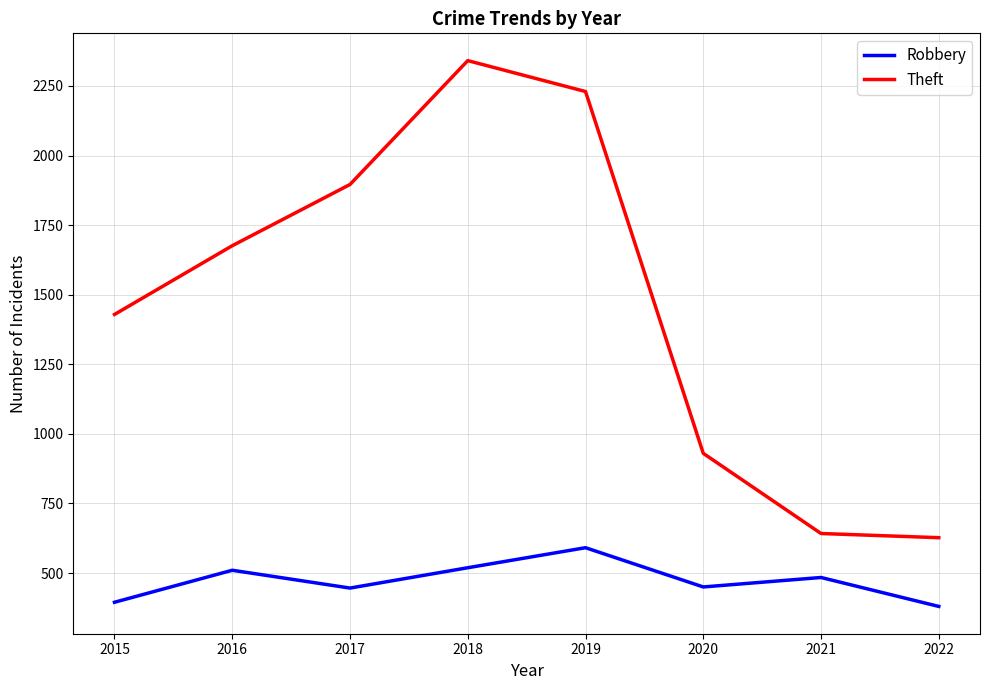

What is the difference between the maximum and second lowest values in the Robbery series?

196